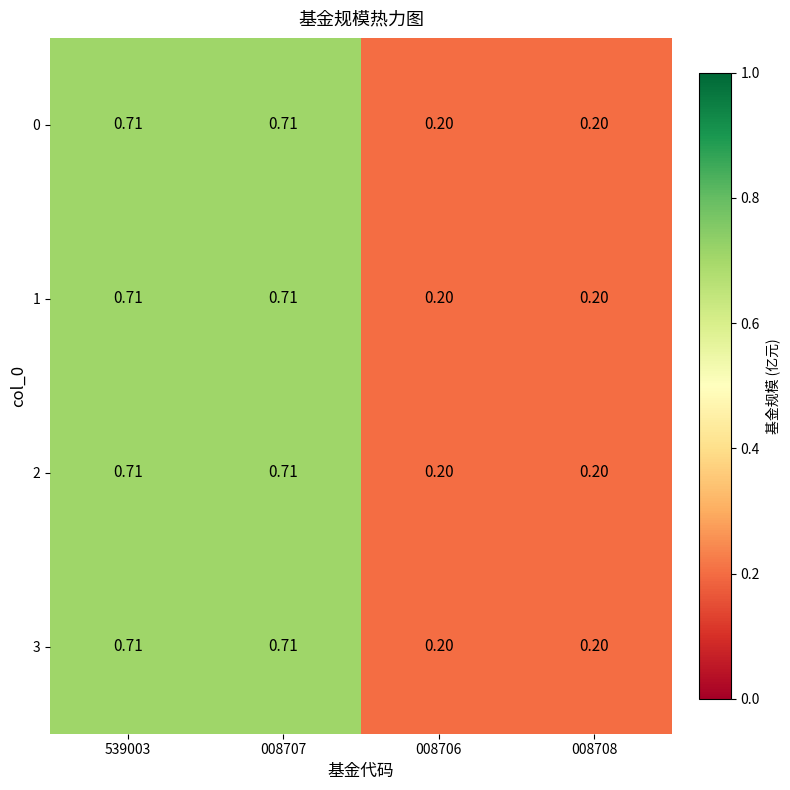

Is the value of 3 at 539003 greater than the value of 2 at 008708?

Yes